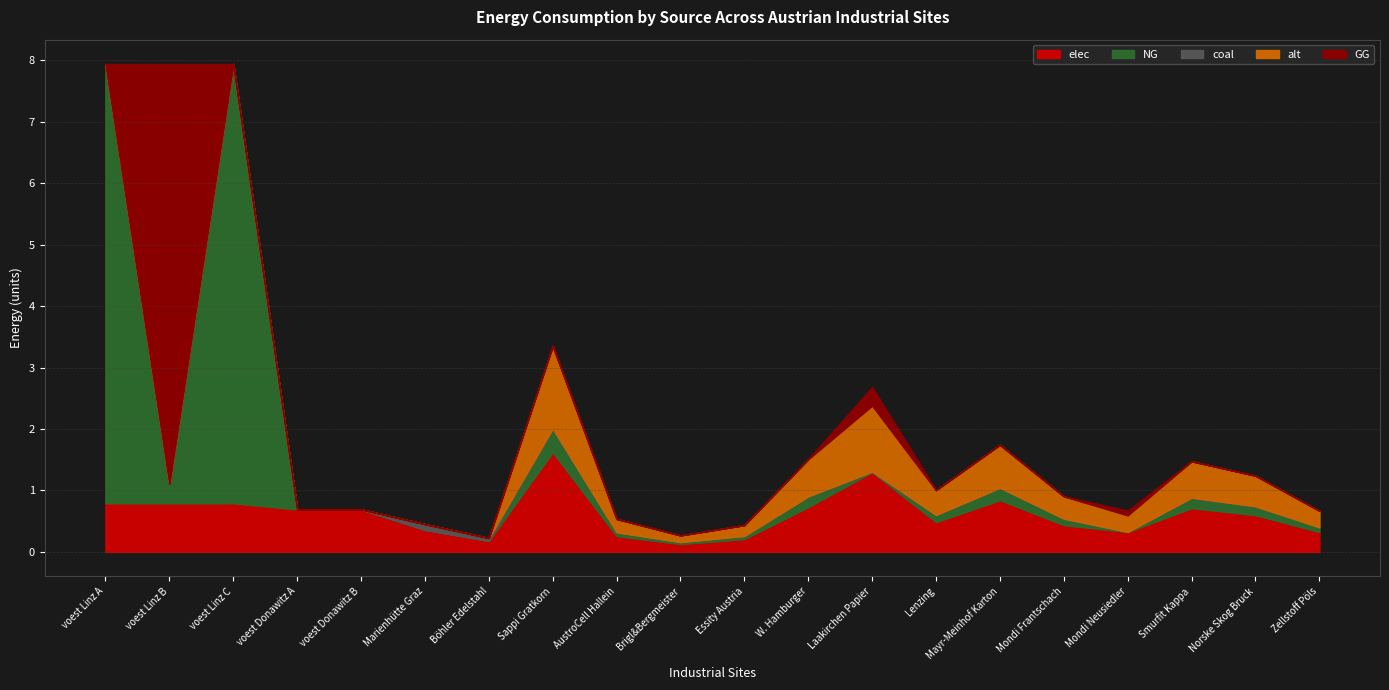

What is the label of the 19th point from the right?

voest Linz B